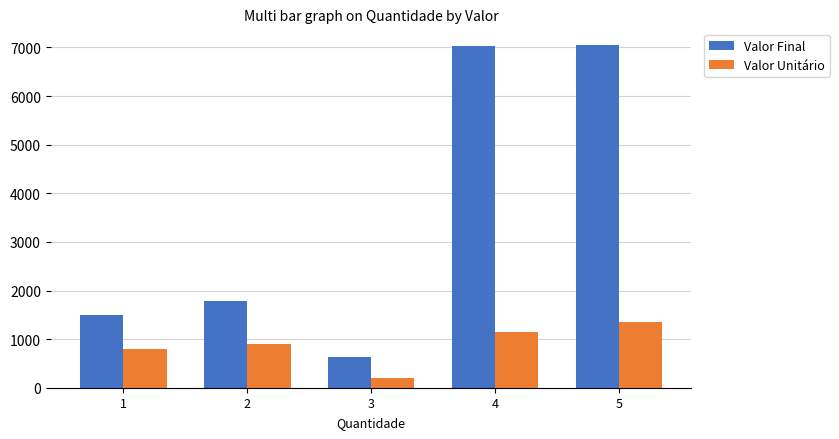

How many groups of bars are there?

5